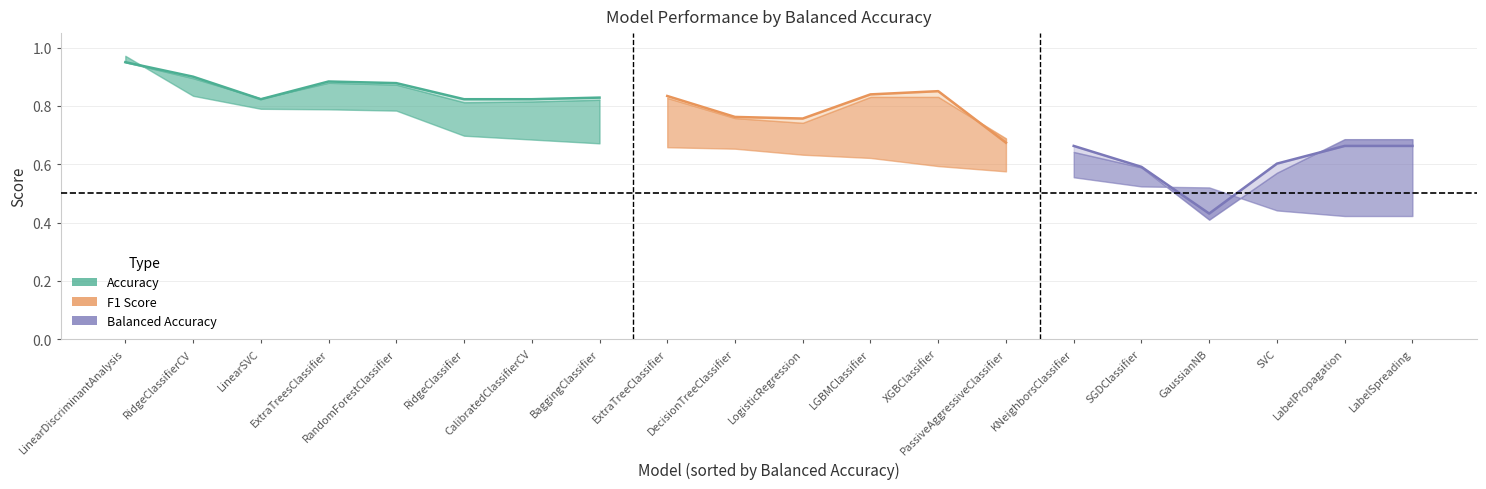

Which series ends up on top after the final intersection of f1 and balanced_accuracy?

f1